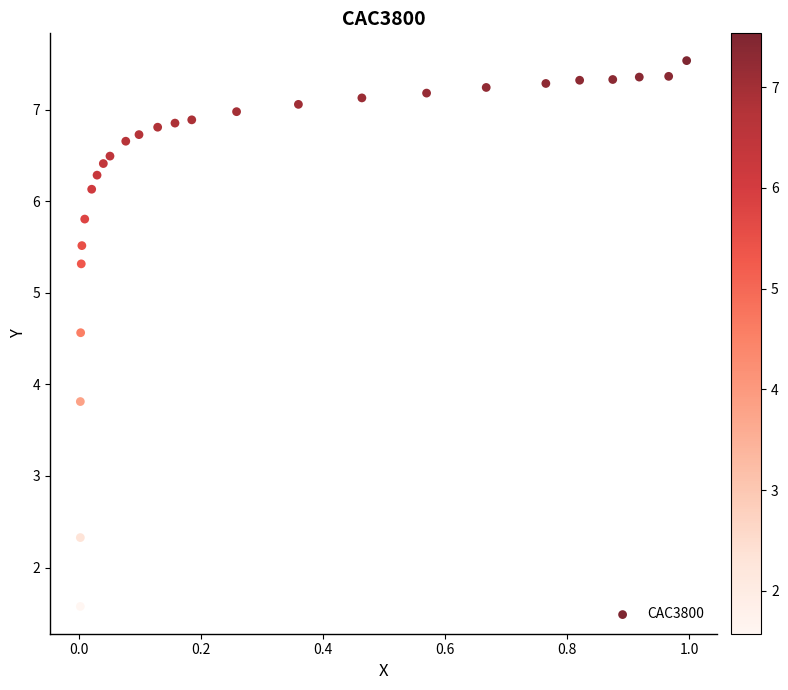

What is the range of X values (max minus min)?

1.0